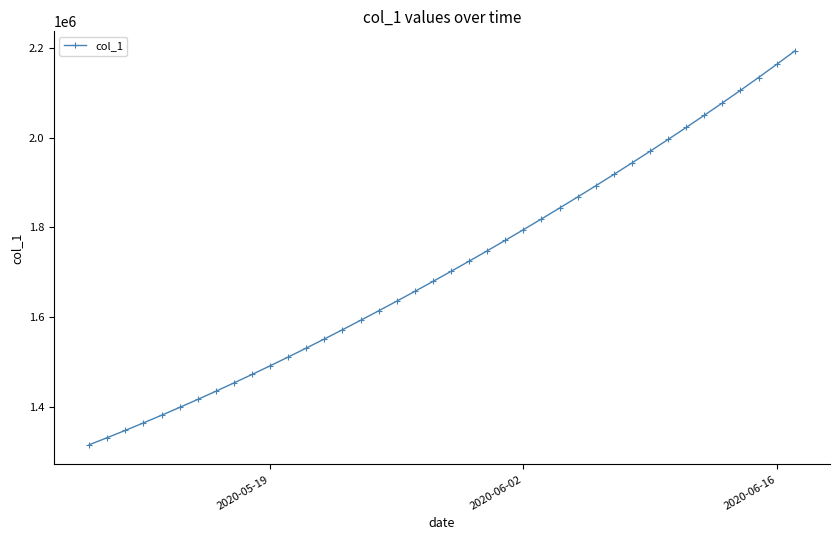

True or false: there are more than 2 points higher than both neighbors.

False